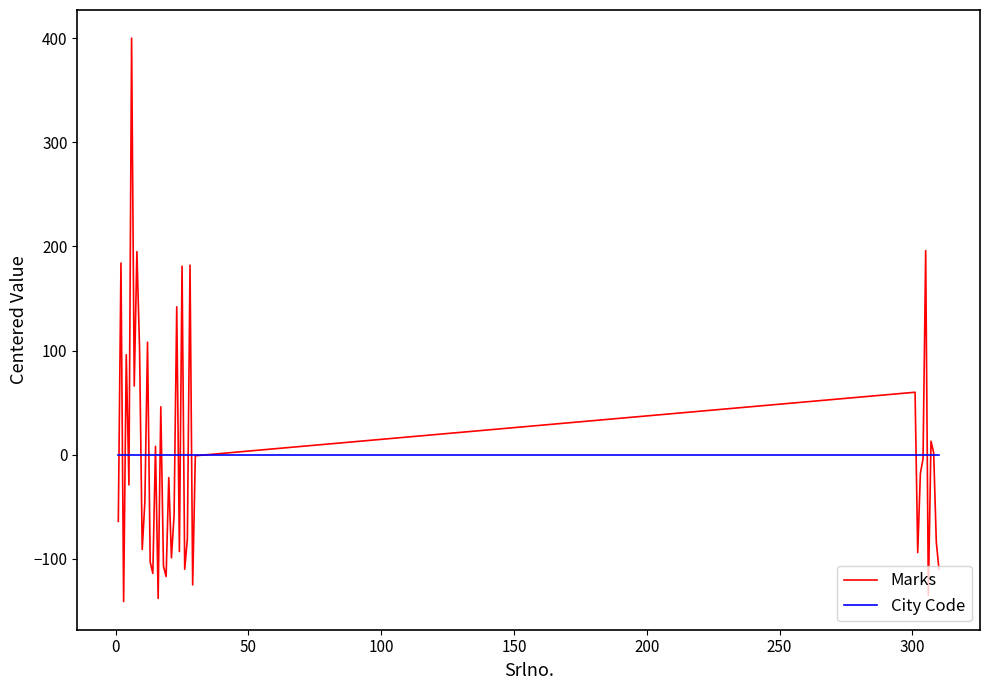

Which series has the largest range (max minus min)?

Marks